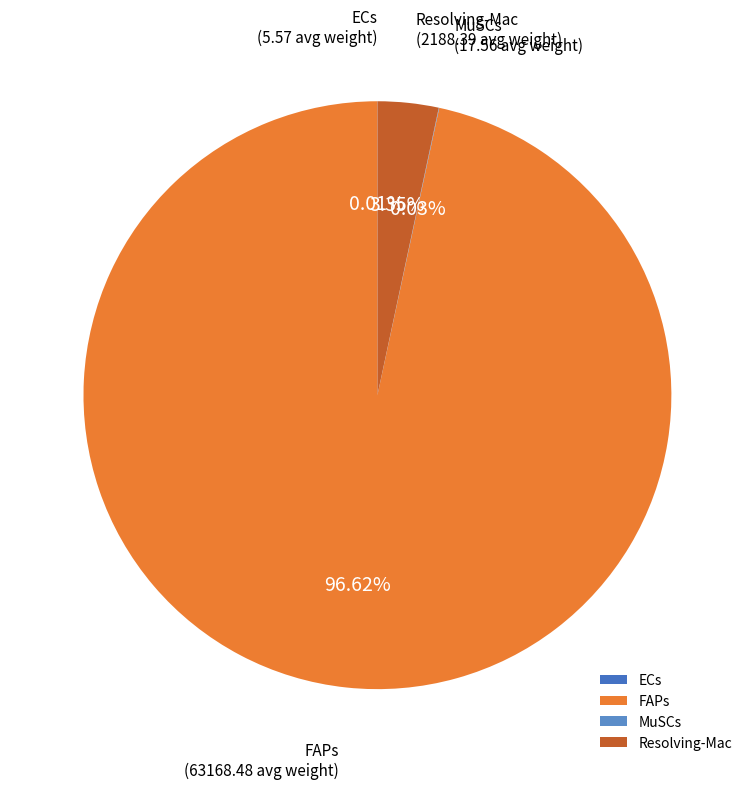

What is the largest slice in the pie chart?

FAPs